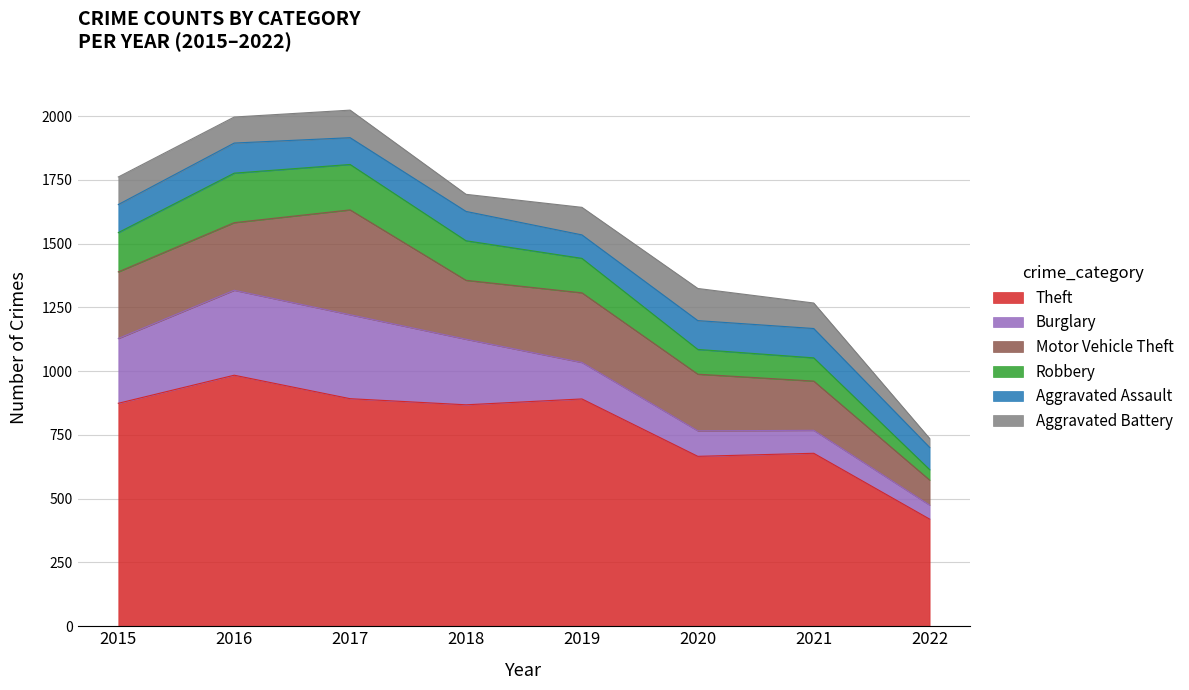

Does the chart have visible grid lines?

Yes